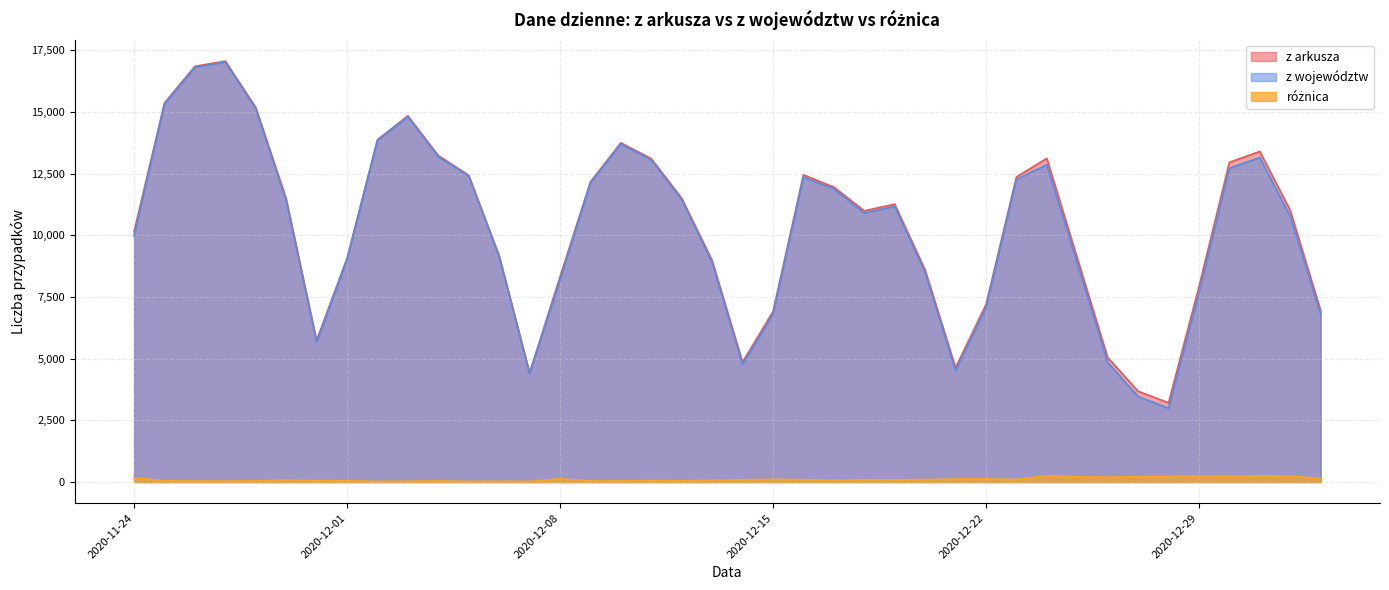

What is the sum of all z arkusza values?

414191